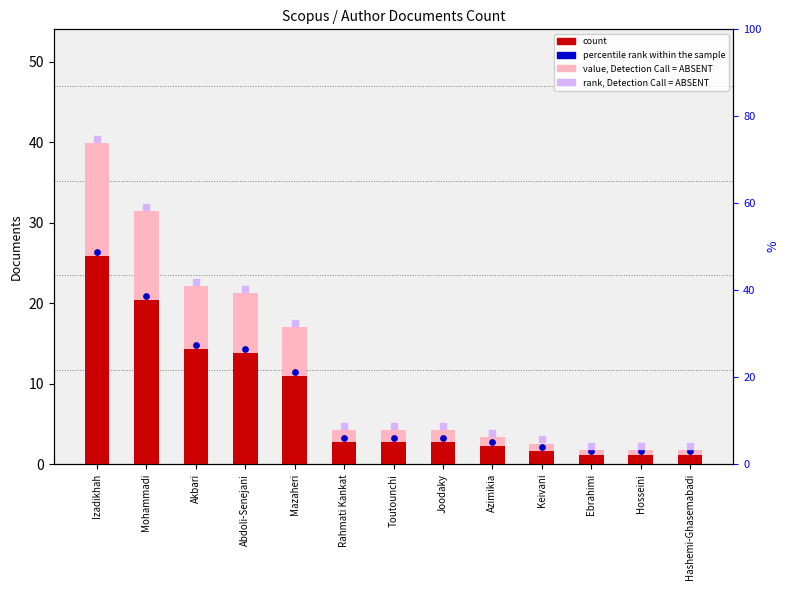

Which series contains the lowest Y value?

count